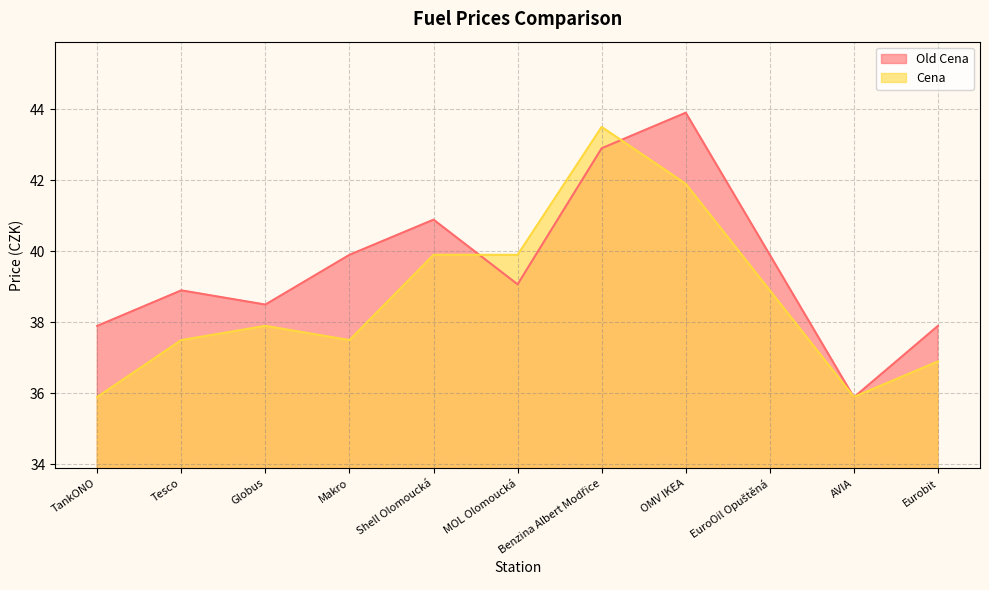

Where is the first local maximum for Old Cena?

Tesco